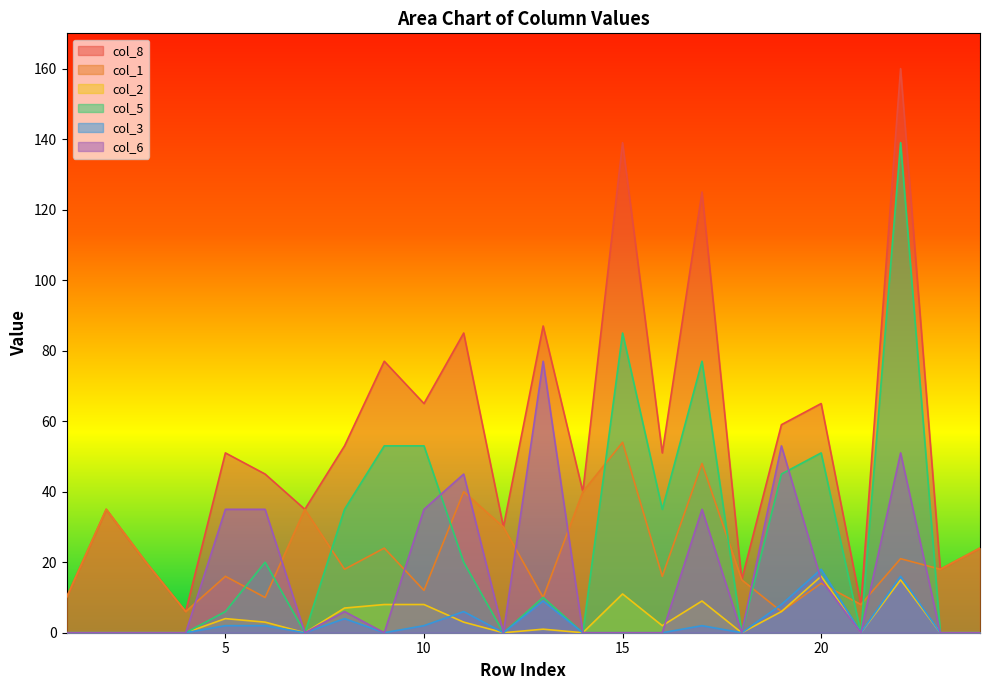

In col_1, how many points are higher than both neighbors (excluding endpoints)?

9